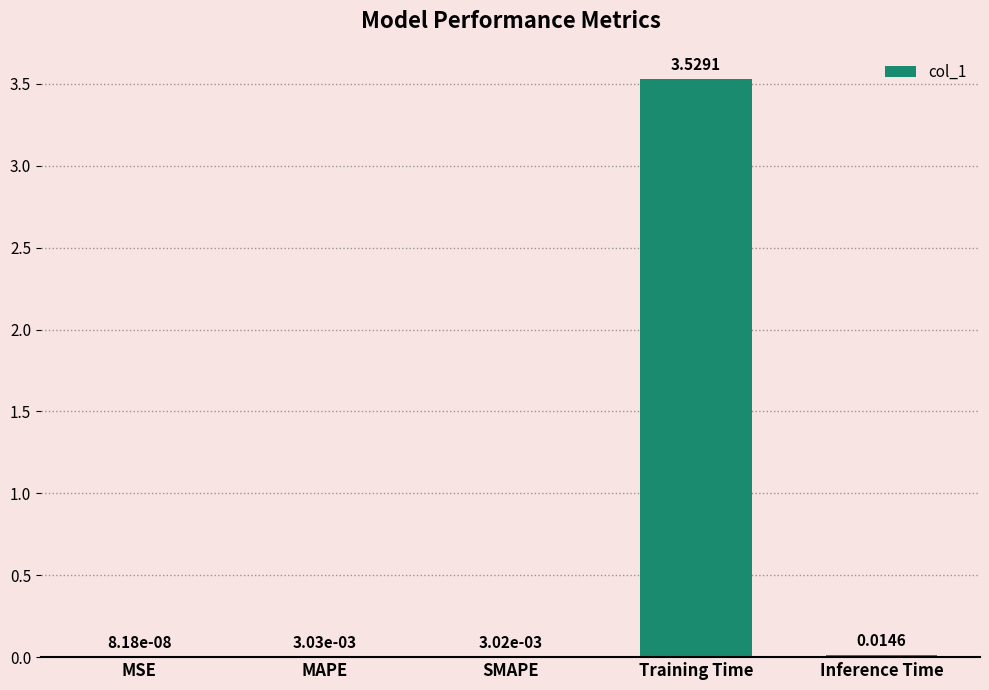

Where is the data nearest to the value 1?

Inference Time